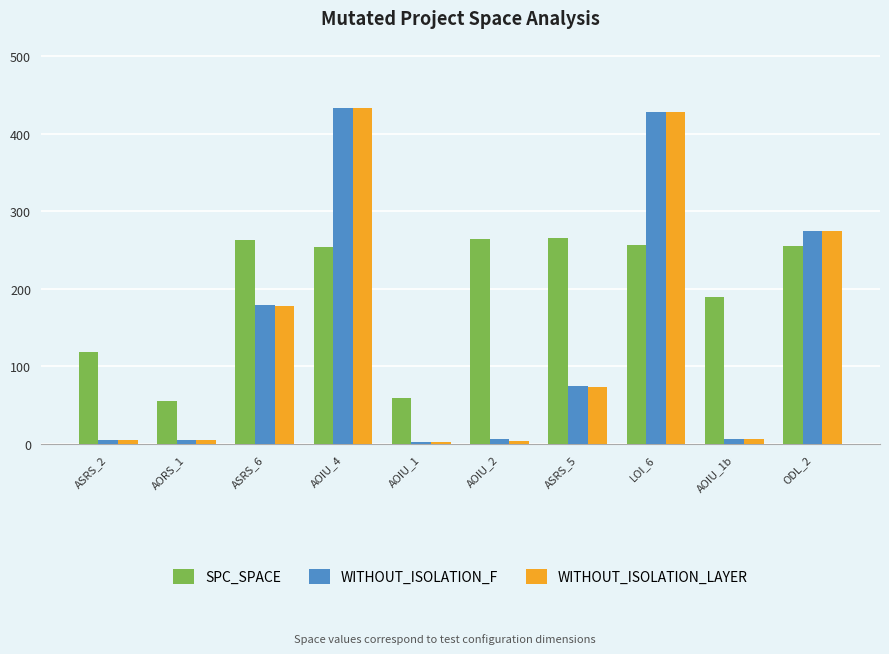

What is the value of the SPC_SPACE bar at the 4th from the left?

254